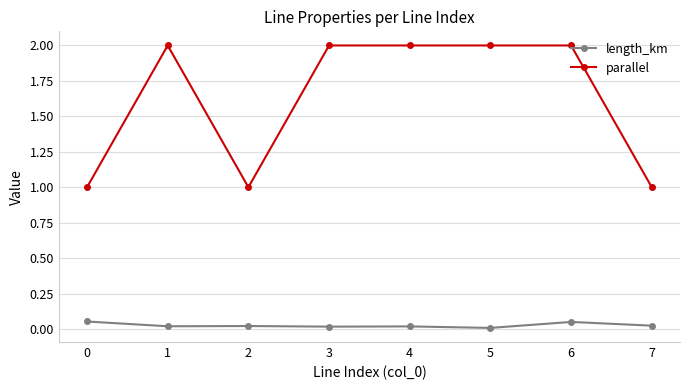

What is the value of the parallel point at the 6th from the left?

2.0